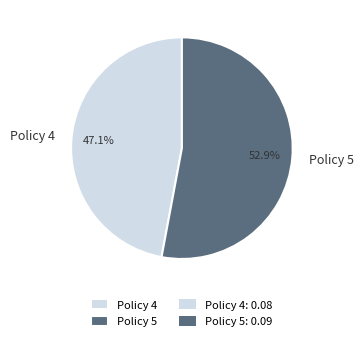

To the nearest percent, what is the difference between the Policy 5 and Policy 4 slice percentages?

6%